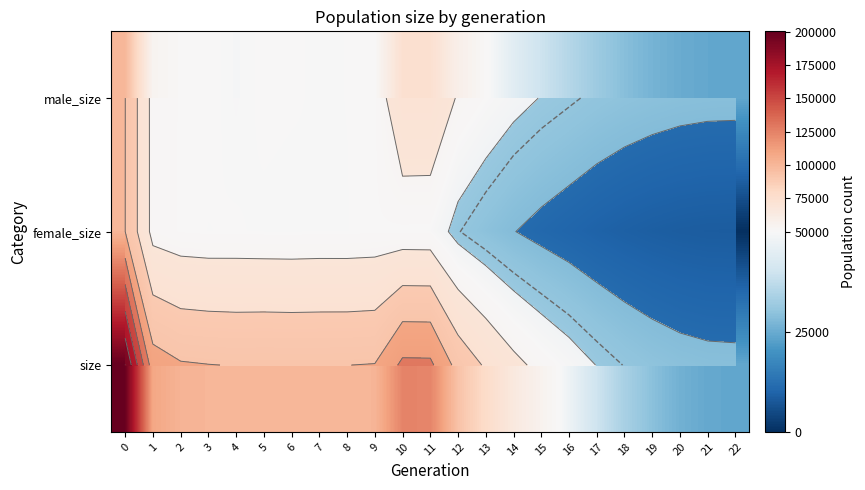

Read the female_size value at 7.

49963